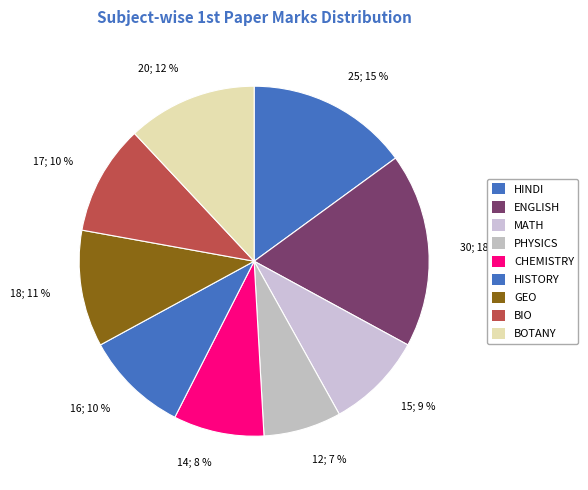

To the nearest percent, what is the combined percentage of BOTANY and BIO?

22%